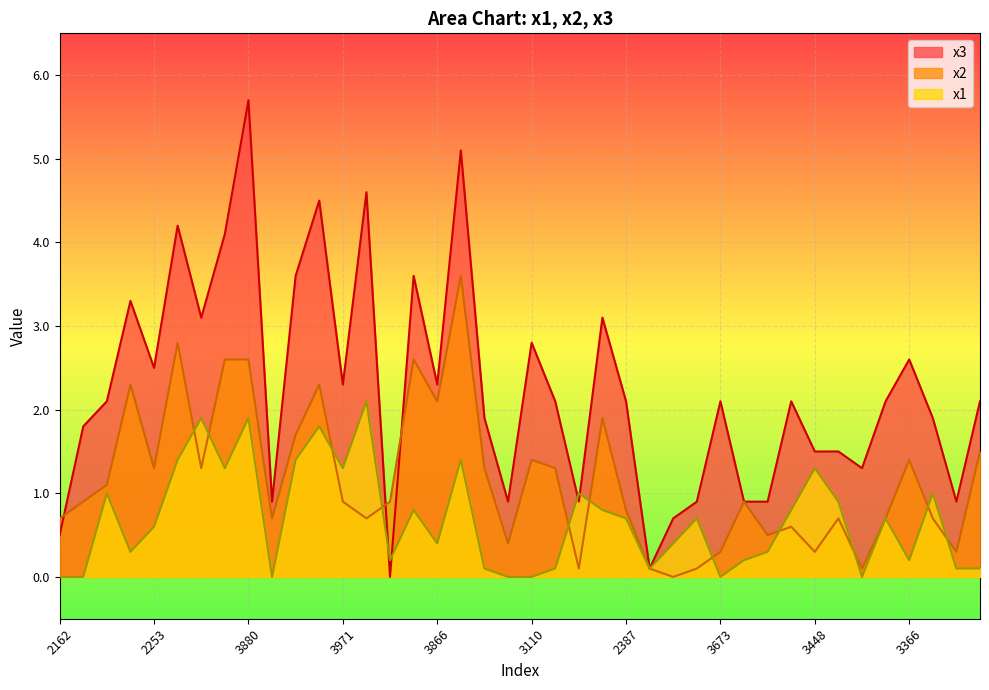

Reading left to right, list all the values displayed in this chart.

x3: 2162=0.5	2039=1.8	3390=2.1	3303=3.3	2253=2.5	2291=4.2	2449=3.1	3972=4.1	3880=5.7	2570=0.9	2274=3.6	3920=4.5	3971=2.3	3098=4.6	3285=0.0	2190=3.6	3866=2.3	3196=5.1	2352=1.9	3407=0.9	3110=2.8	3999=2.1	3721=0.9	3355=3.1	2387=2.1	2709=0.1	2090=0.7	2157=0.9	3673=2.1	3080=0.9	2258=0.9	3893=2.1	3448=1.5	3870=1.5	2276=1.3	3903=2.1	3366=2.6	3119=1.9	3715=0.9	3389=2.1
x2: 2162=0.7	2039=0.9	3390=1.1	3303=2.3	2253=1.3	2291=2.8	2449=1.3	3972=2.6	3880=2.6	2570=0.7	2274=1.7	3920=2.3	3971=0.9	3098=0.7	3285=0.9	2190=2.6	3866=2.1	3196=3.6	2352=1.3	3407=0.4	3110=1.4	3999=1.3	3721=0.1	3355=1.9	2387=0.8	2709=0.1	2090=-0.0	2157=0.1	3673=0.3	3080=0.9	2258=0.5	3893=0.6	3448=0.3	3870=0.7	2276=0.1	3903=0.7	3366=1.4	3119=0.7	3715=0.3	3389=1.5
x1: 2162=-0.0	2039=0.0	3390=1.0	3303=0.3	2253=0.6	2291=1.4	2449=1.9	3972=1.3	3880=1.9	2570=0.0	2274=1.4	3920=1.8	3971=1.3	3098=2.1	3285=0.2	2190=0.8	3866=0.4	3196=1.4	2352=0.1	3407=-0.0	3110=-0.0	3999=0.1	3721=1.0	3355=0.8	2387=0.7	2709=0.1	2090=0.4	2157=0.7	3673=0.0	3080=0.2	2258=0.3	3893=0.8	3448=1.3	3870=0.9	2276=0.0	3903=0.7	3366=0.2	3119=1.0	3715=0.1	3389=0.1